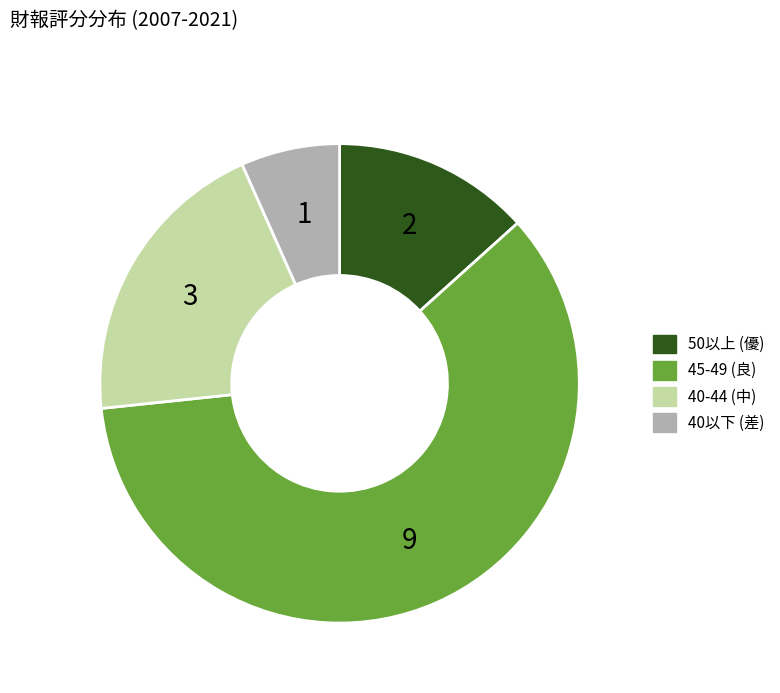

How many slices are in this pie chart?

4